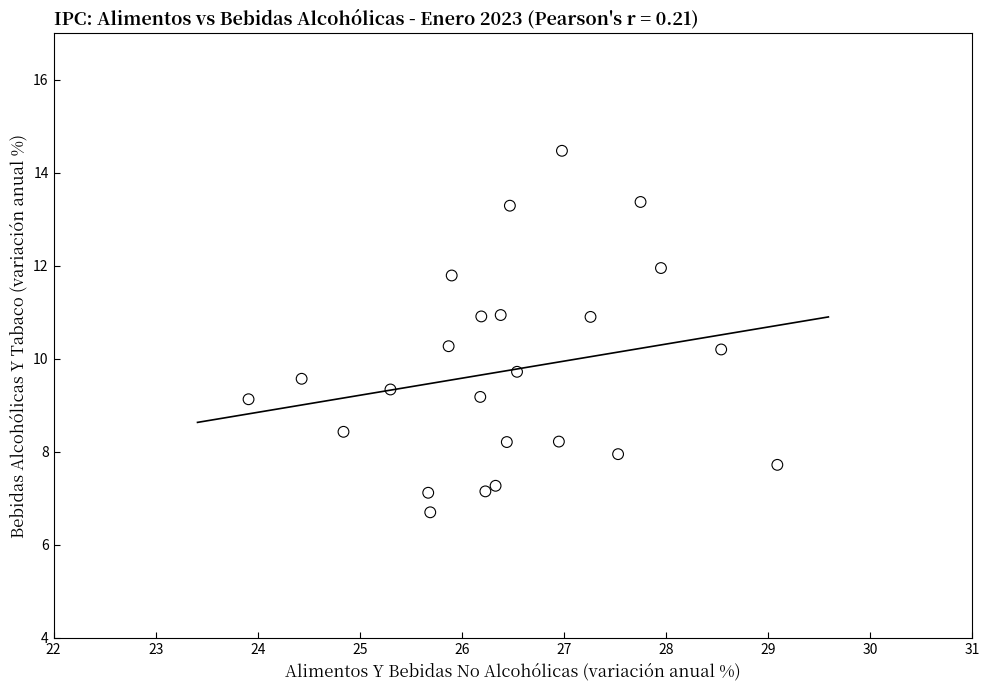

What is the range of Y values (max minus min)?

7.8